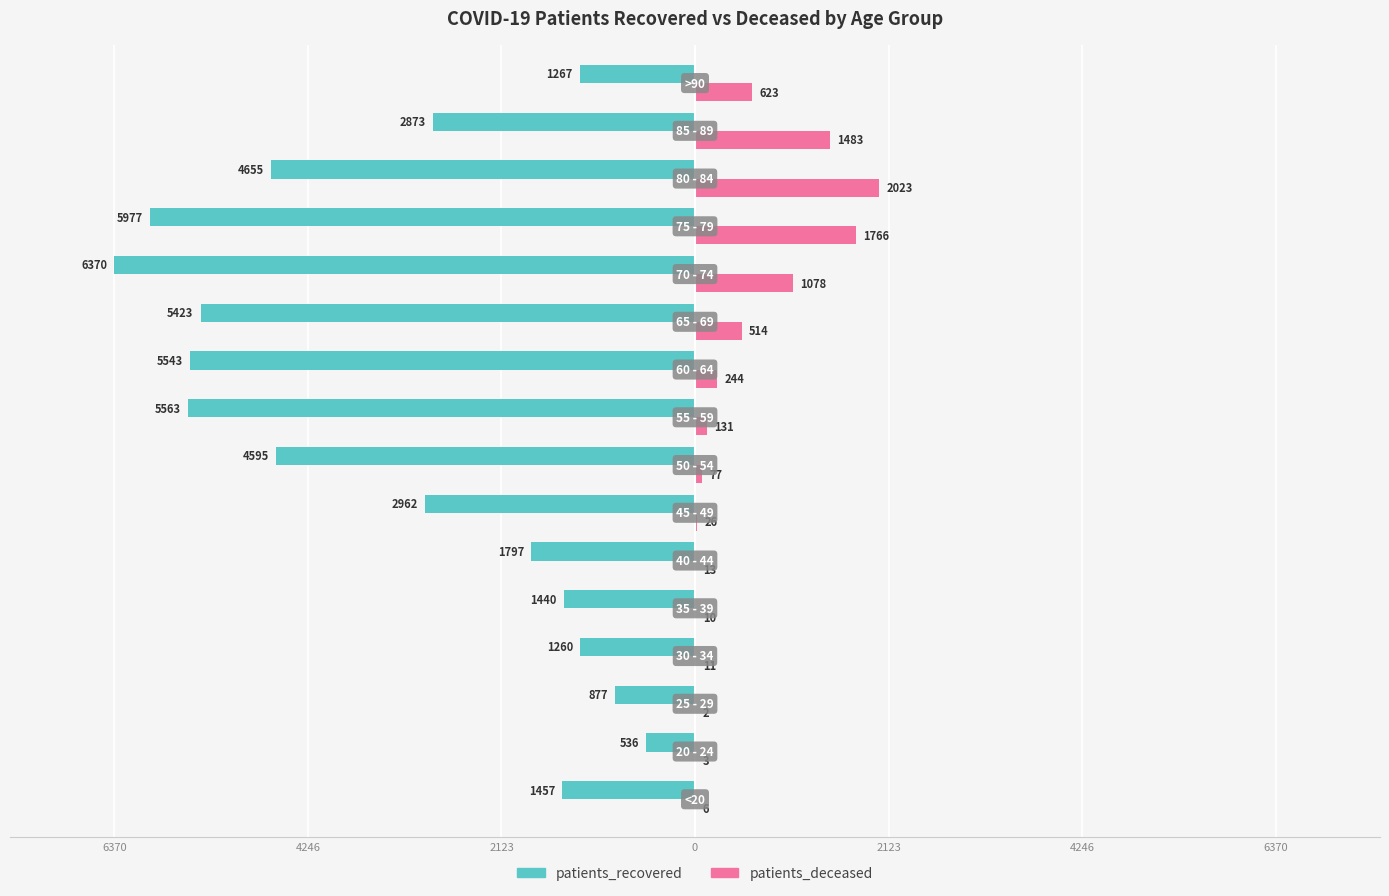

Reading left to right, list all the values displayed in this chart.

patients_recovered: -1457	-536	-877	-1260	-1440	-1797	-2962	-4595	-5563	-5543	-5423	-6370	-5977	-4655	-2873	-1267
patients_deceased: 6	3	2	11	10	13	26	77	131	244	514	1078	1766	2023	1483	623